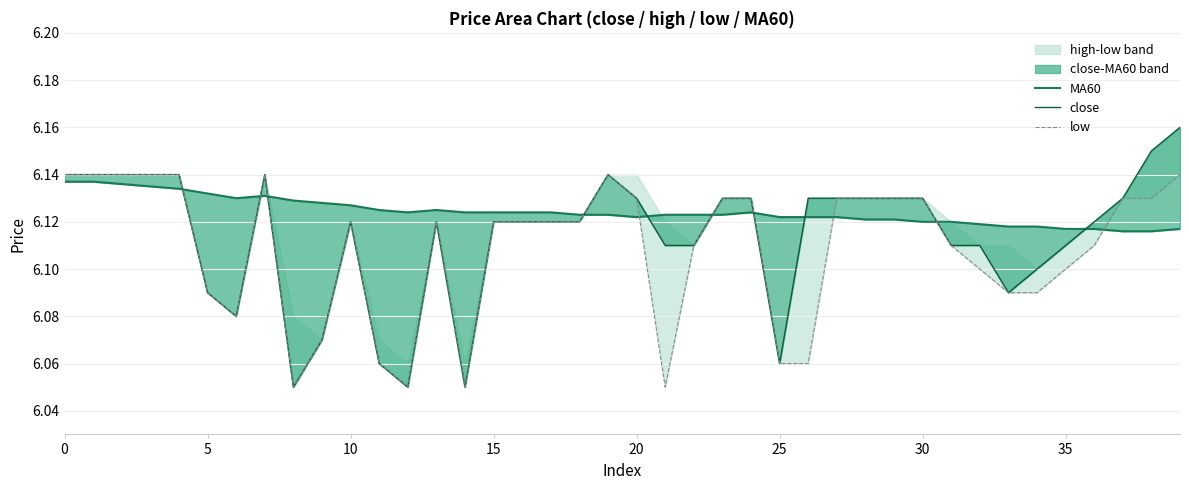

How many data points does each series have?

40